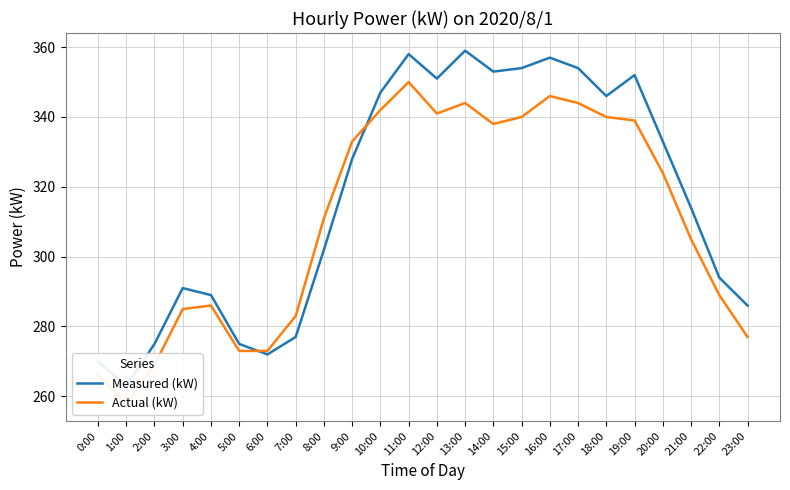

Where is the first local minimum for Measured (kW)?

1:00